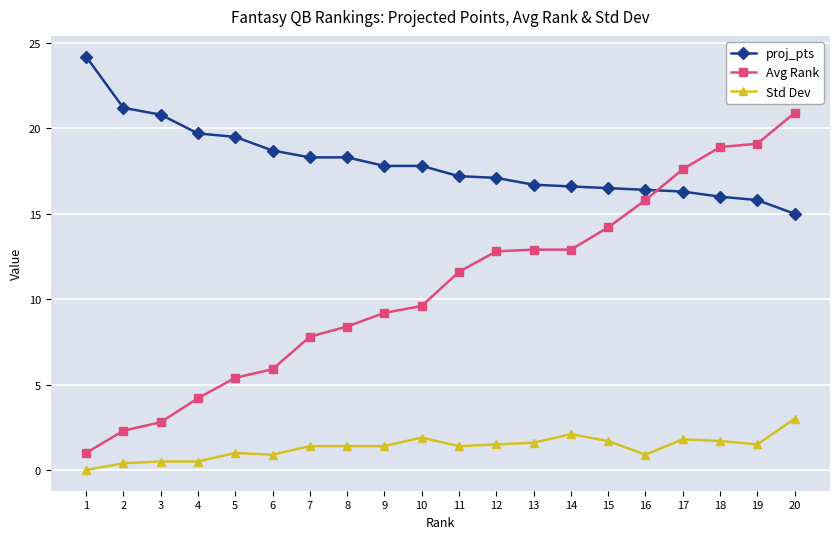

Between 5 and 7, which series saw the biggest shift?

Avg Rank